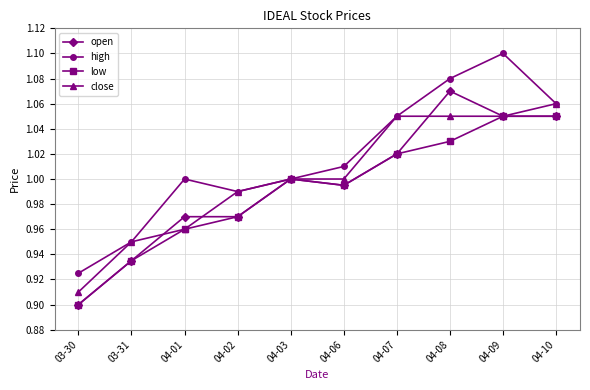

What position from the left is 04-06?

6